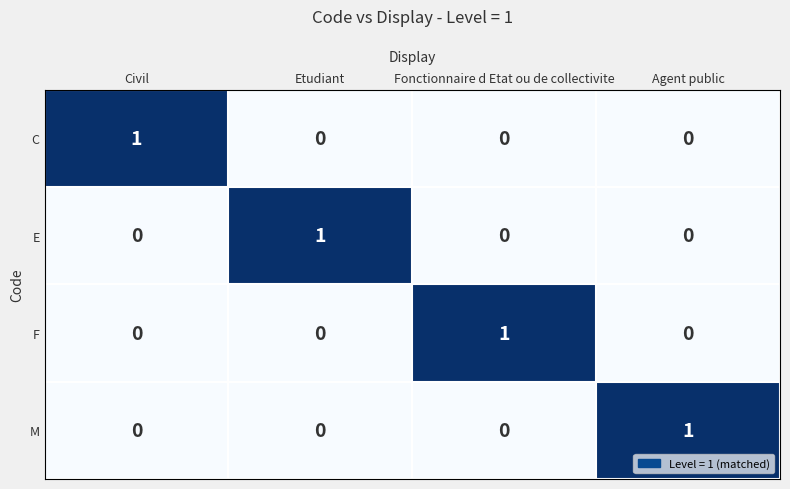

Is the value of M at Etudiant greater than the value of C at Civil?

No